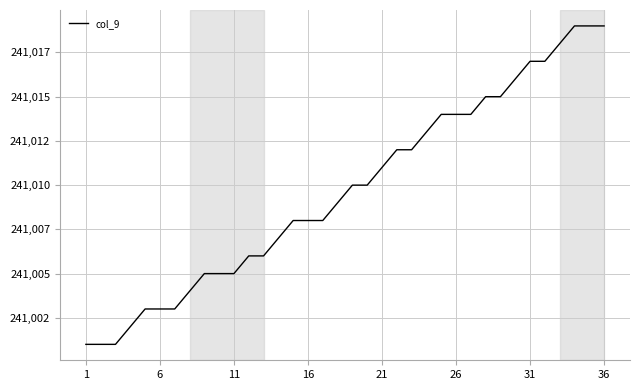

What is the maximum value shown in the chart?

241019